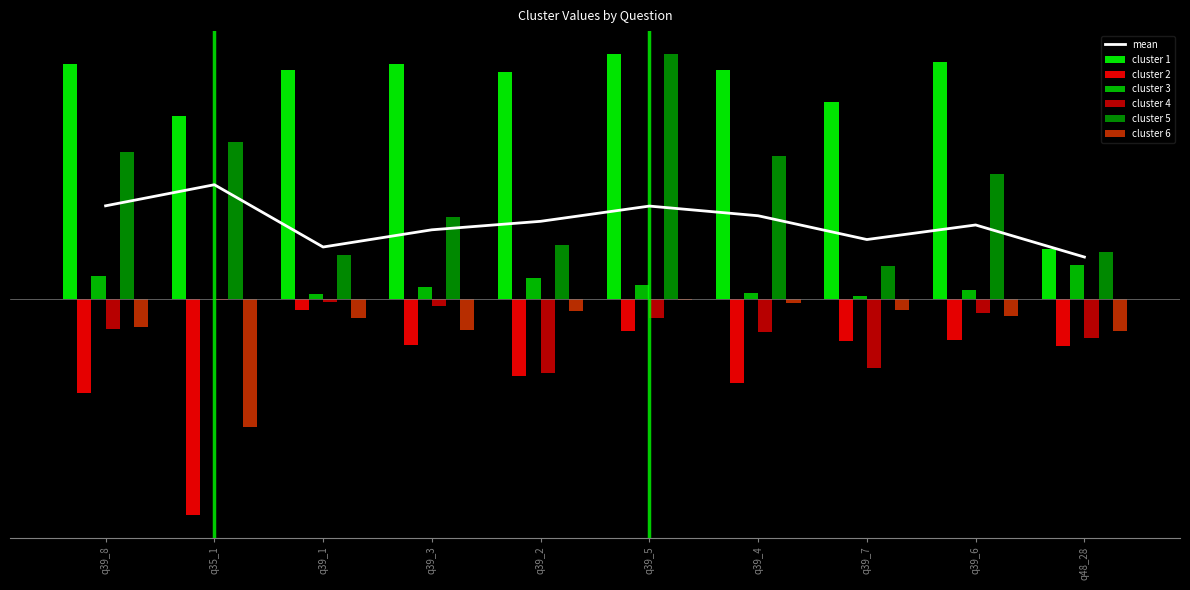

At q39_7, list the series in order from largest to smallest.

cluster 1, cluster 5, cluster 3, cluster 6, cluster 2, cluster 4